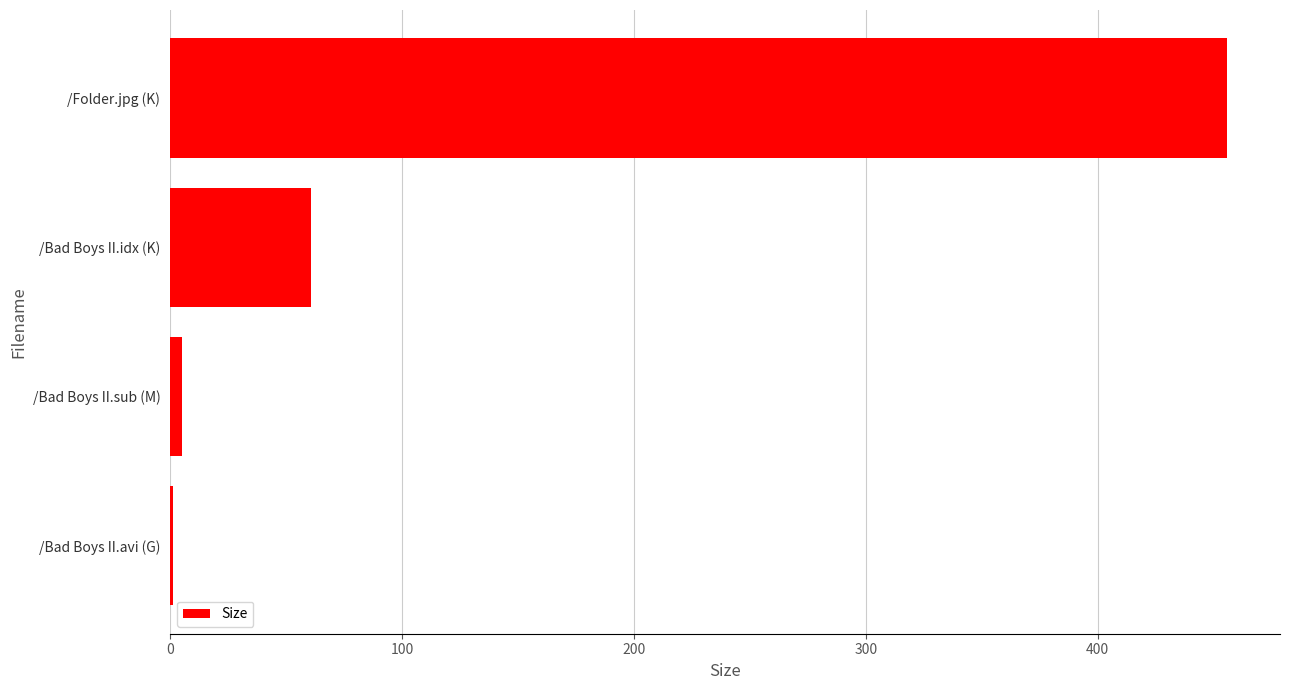

True or false: the data shows 60.6 at /Bad Boys II.idx (K).

True